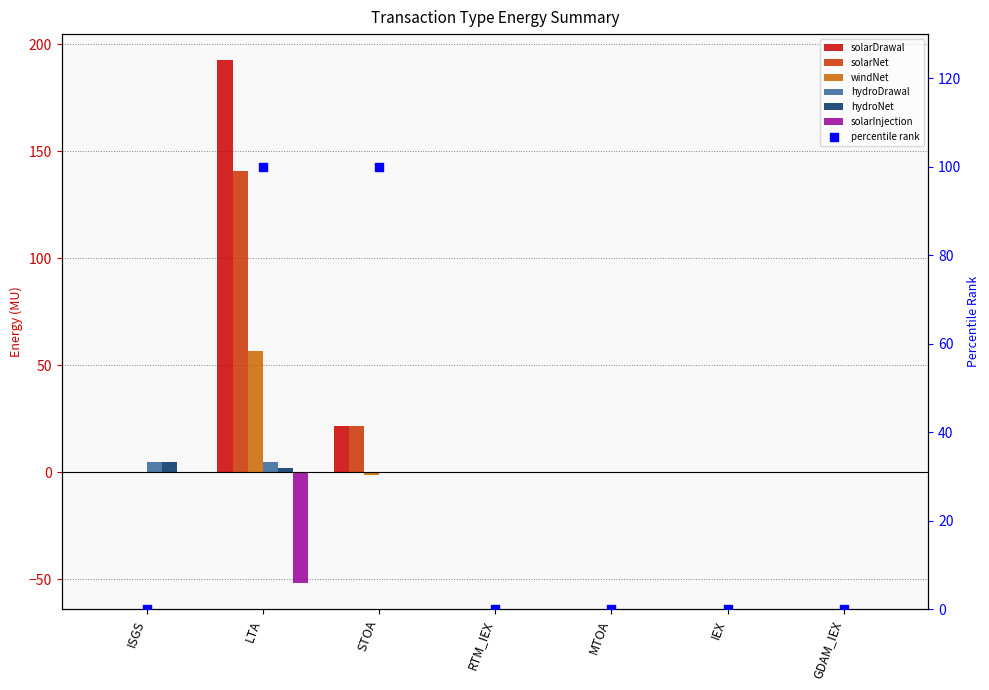

Which series contains the lowest Y value?

solarInjection